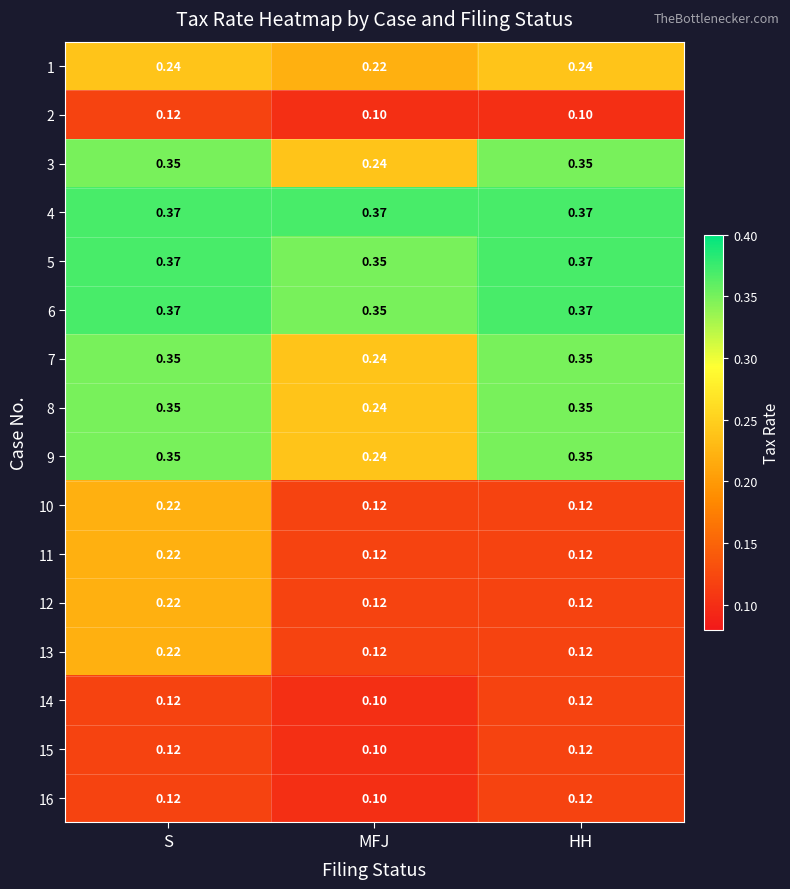

Where is 9 nearest to the value 0?

MFJ